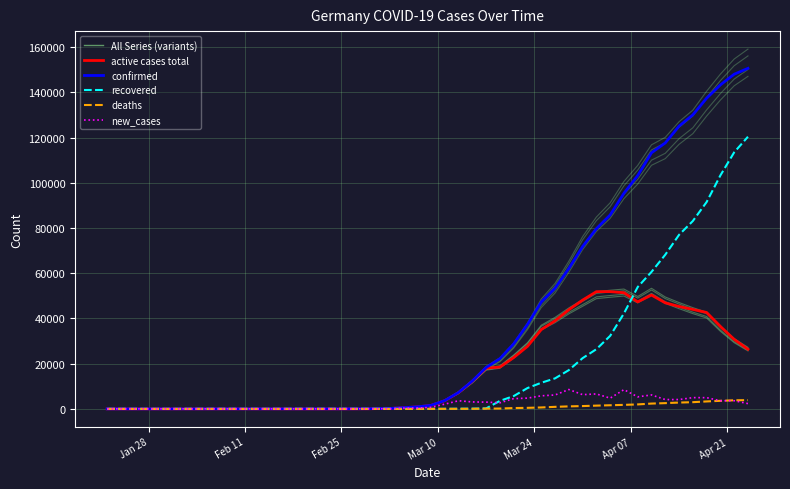

Which series has the largest range (max minus min)?

confirmed